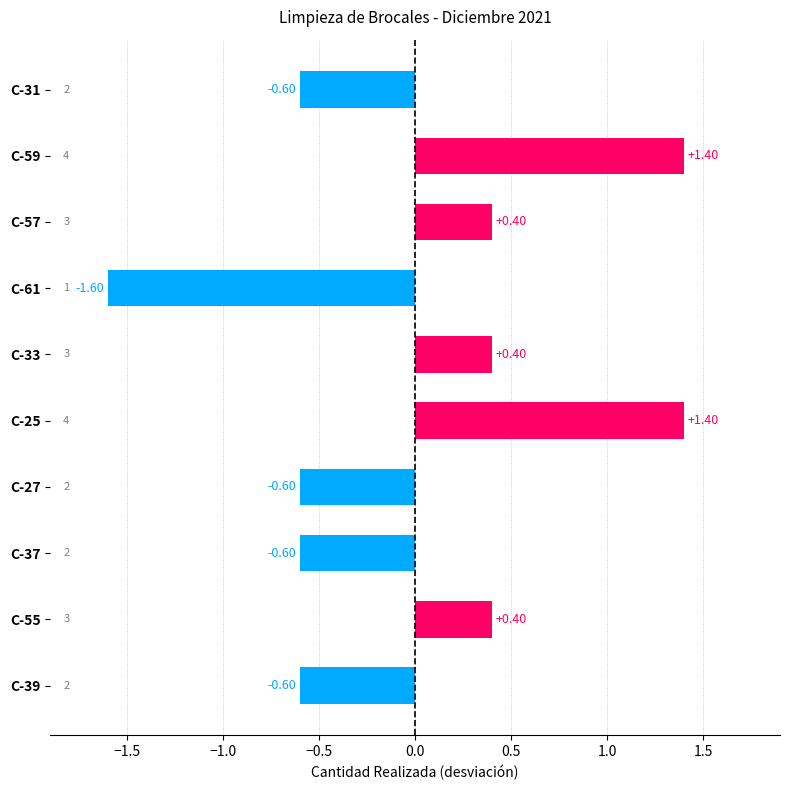

What is the difference between the maximum and minimum values?

3.0